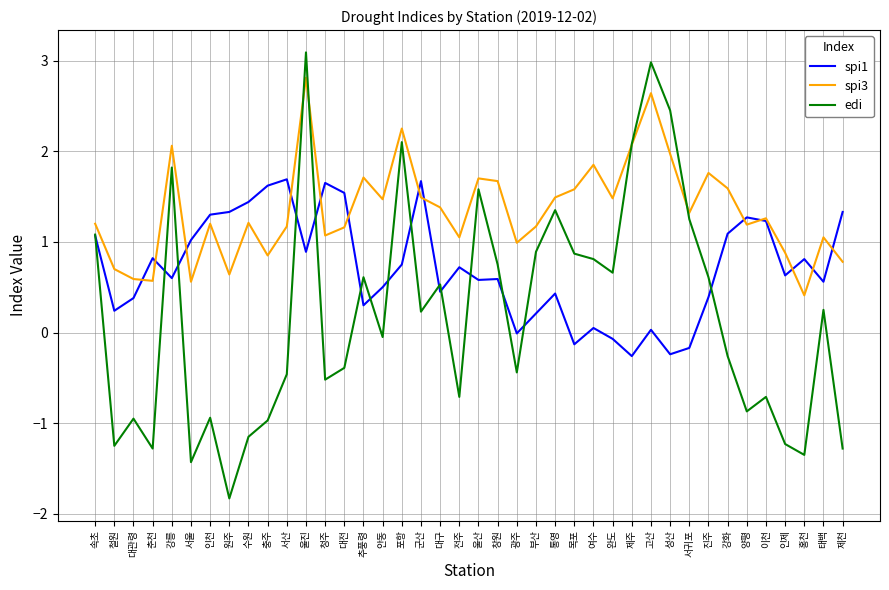

In spi3, how many points are higher than both neighbors (excluding endpoints)?

12